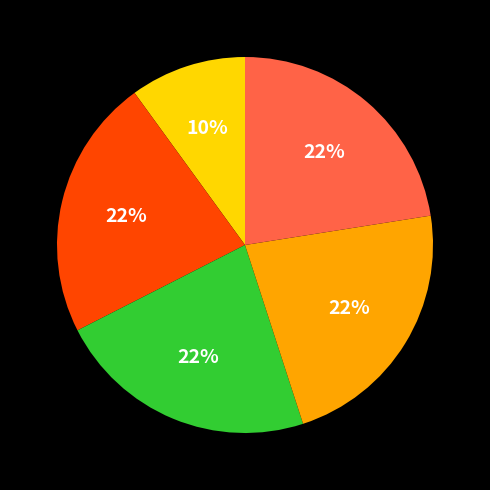

Is there any slice that represents more than half of the pie?

No